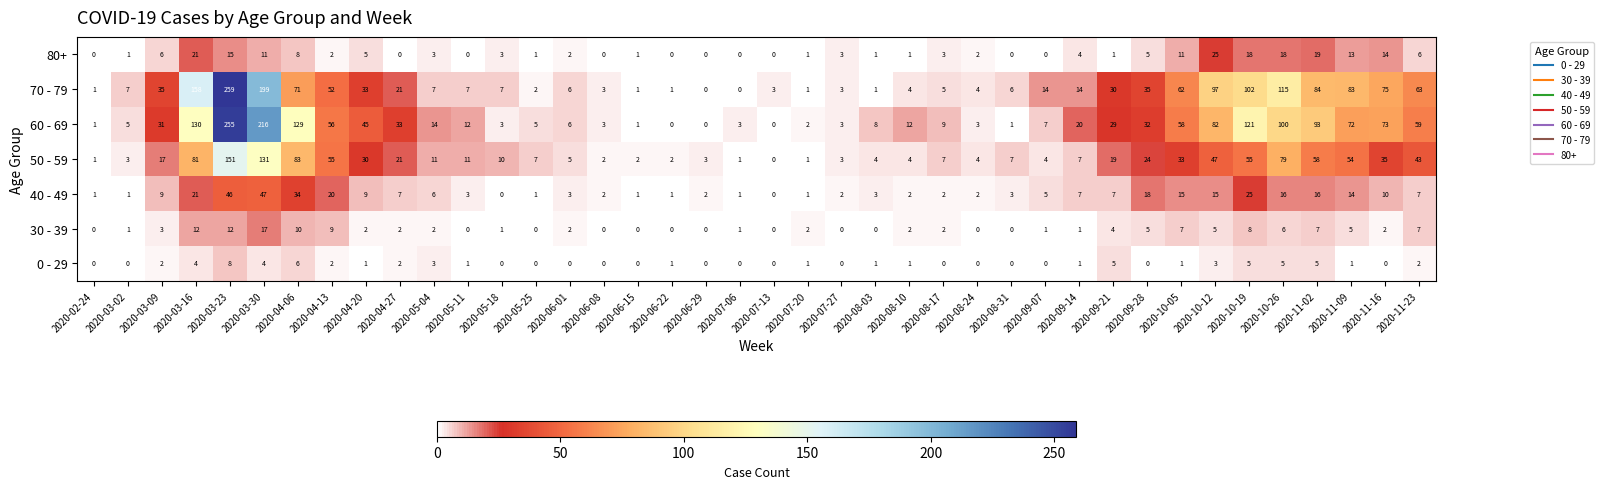

What is the spread (max minus min) of values at 2020-08-10?

11